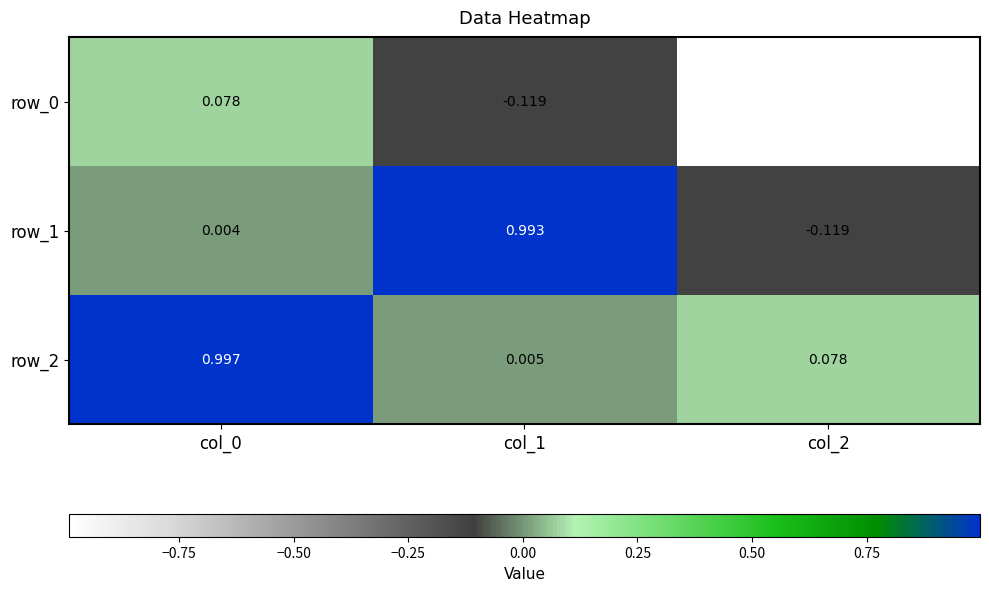

The value of row_2 at col_0 is 0.7. True or false?

False